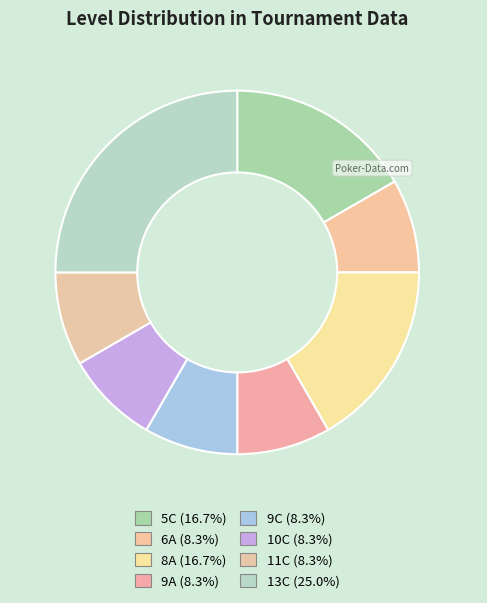

To the nearest percent, what percentage of the pie is 11C?

8%